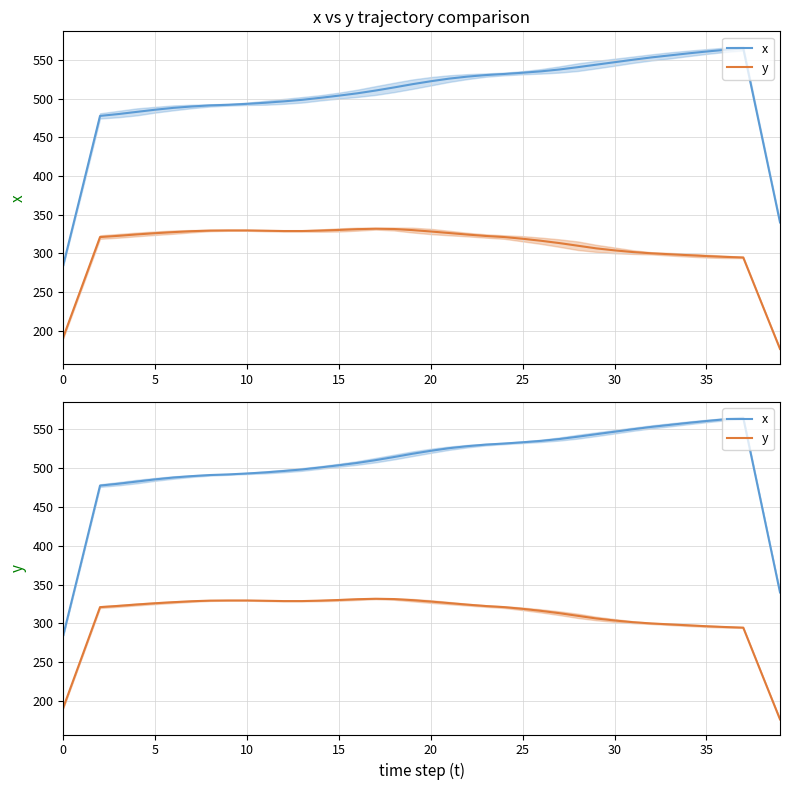

At which category is the sum across all series the highest?

37